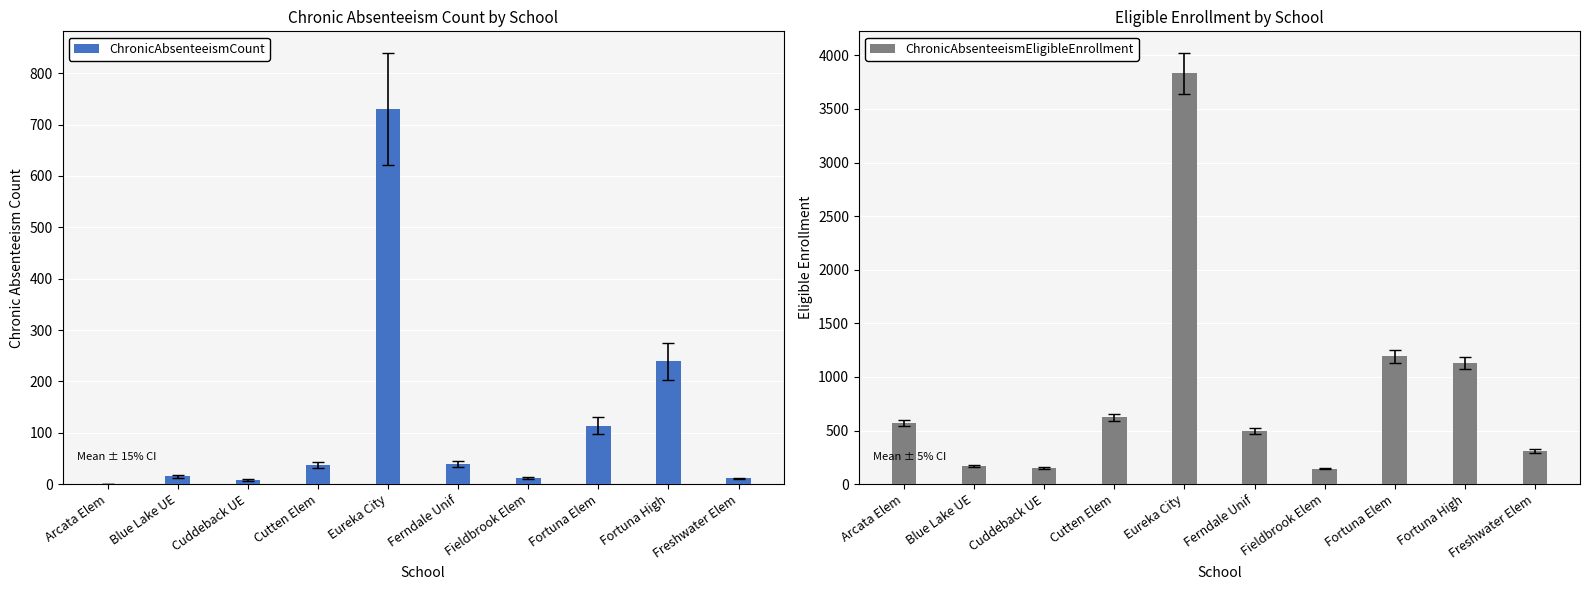

List the series in order of their peak value, highest first.

ChronicAbsenteeismEligibleEnrollment, ChronicAbsenteeismCount